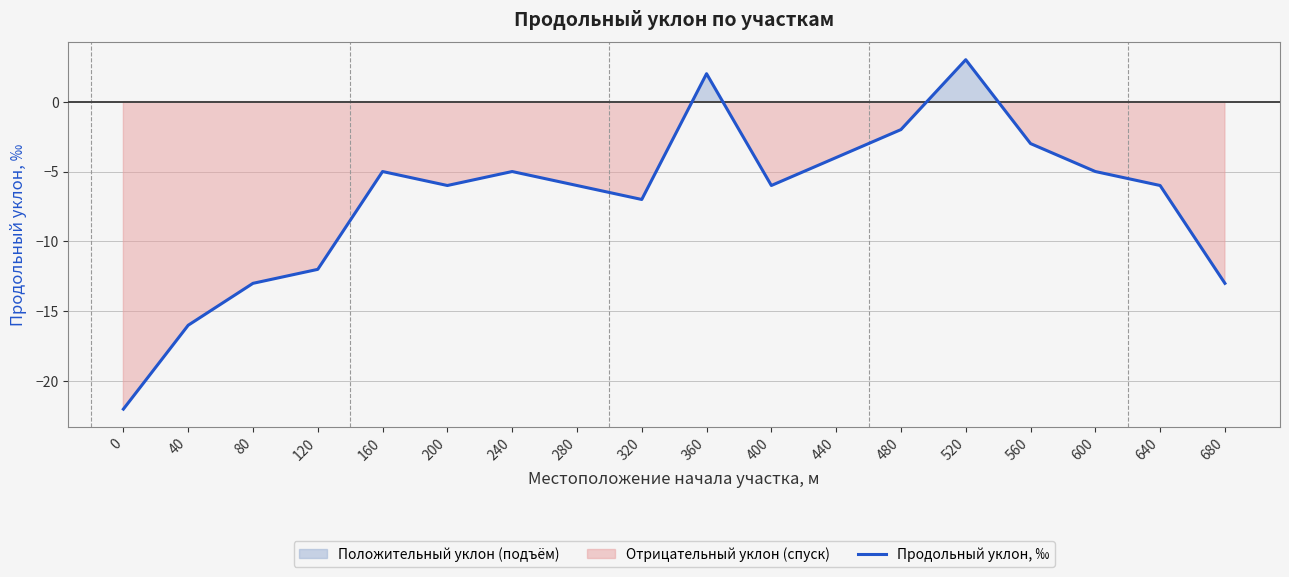

Reading left to right, what are all the values shown in this chart?

-22	-16	-13	-12	-5	-6	-5	-6	-7	2	-6	-4	-2	3	-3	-5	-6	-13